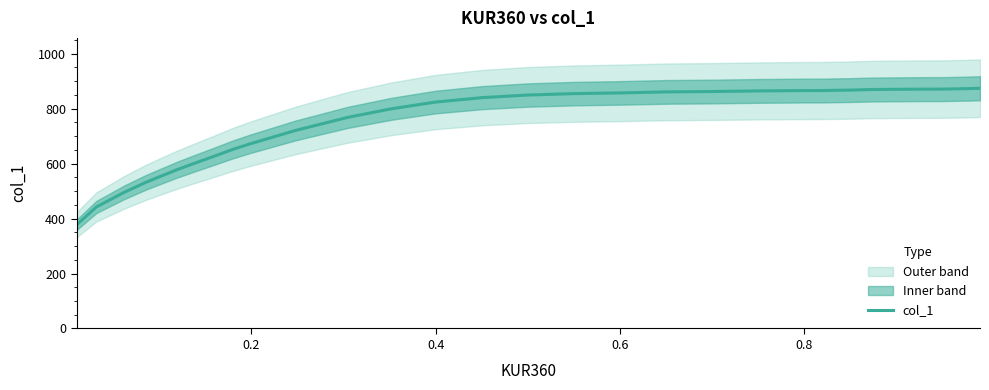

How many categories are shown in the chart?

30